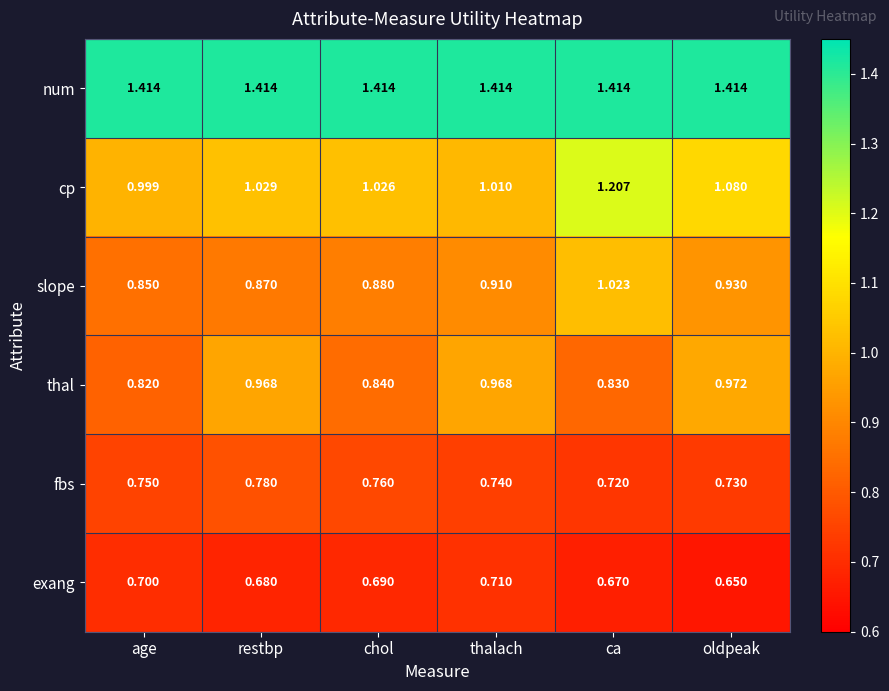

Which series changed the most between age and thalach?

thal